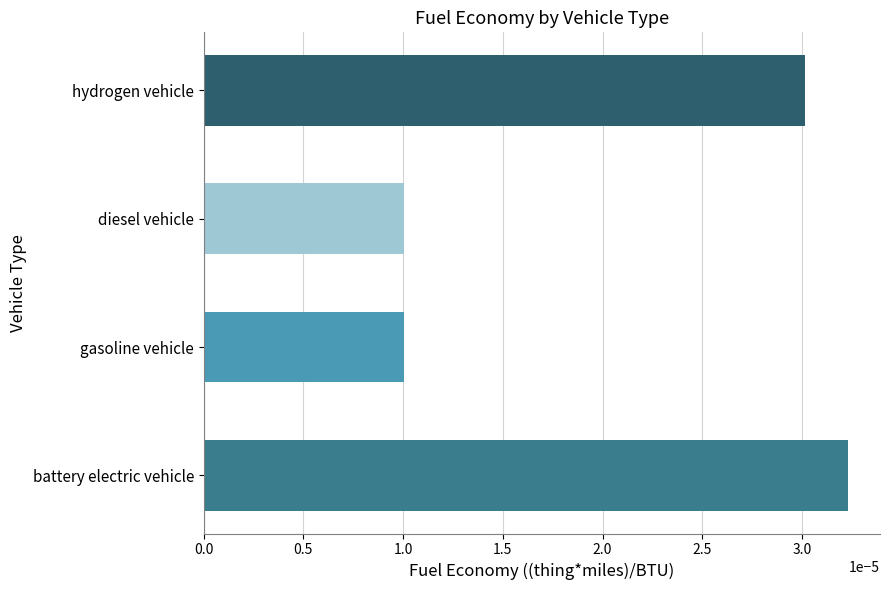

How many values are between 0 and 1?

4